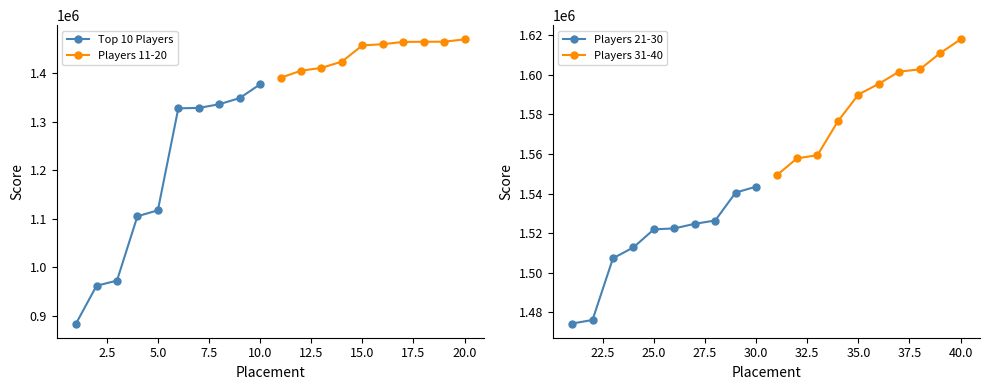

Is this an area chart (filled region under the line)?

No